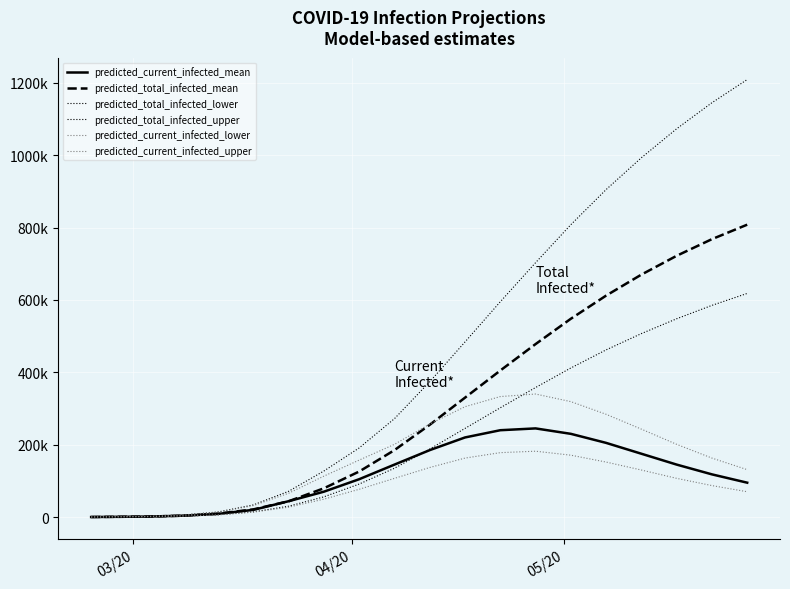

What is the minimum value for predicted_total_infected_lower?

100